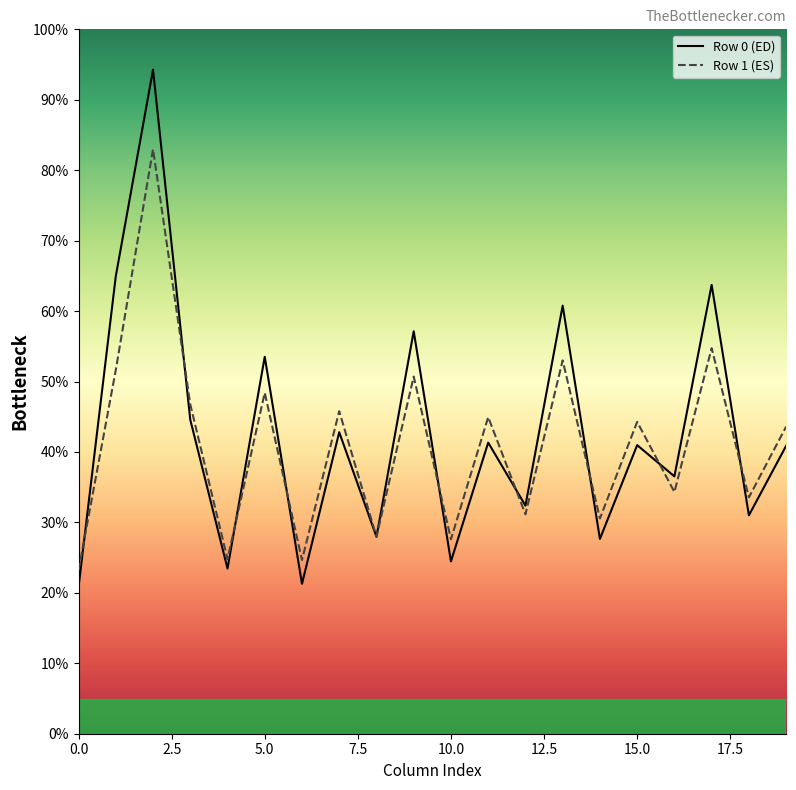

The value of Row 0 (ED) at 12 is 32.4. True or false?

True